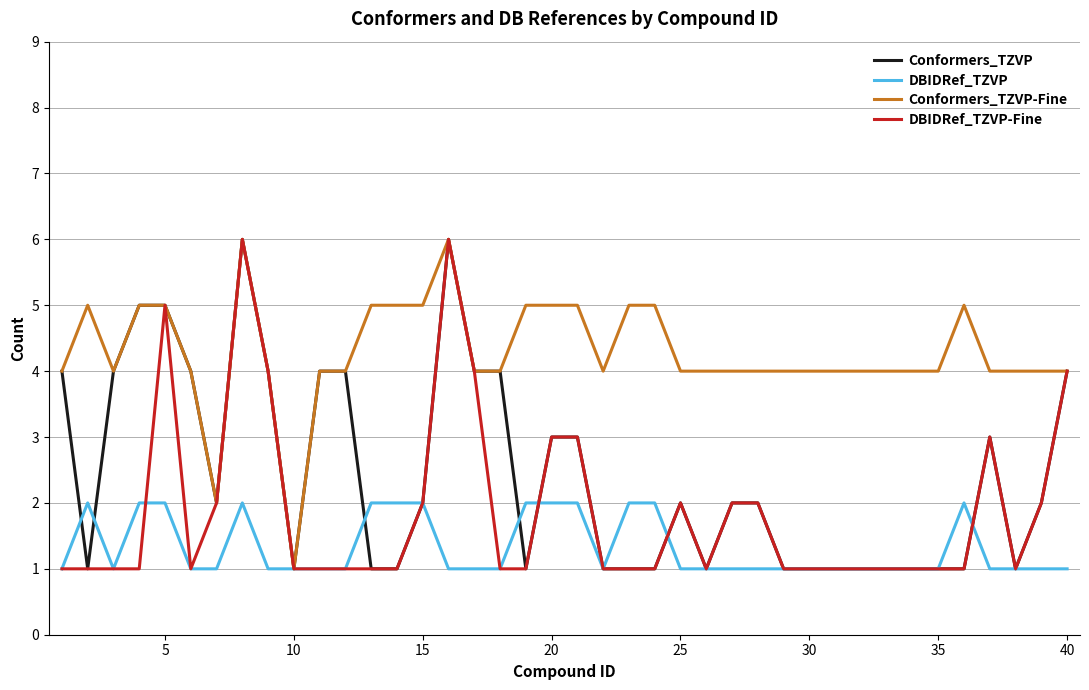

Which series has the largest total across all categories?

Conformers_TZVP-Fine